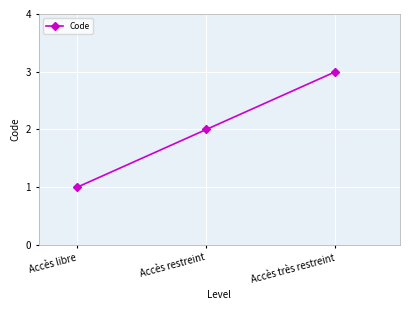

How many lines are shown in the chart?

1